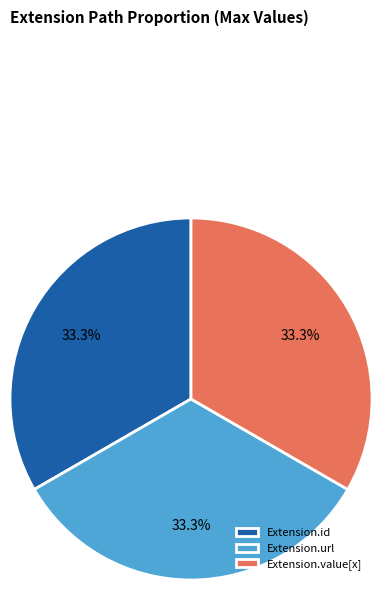

How much of the chart is everything except Extension.value[x]?

66.7%